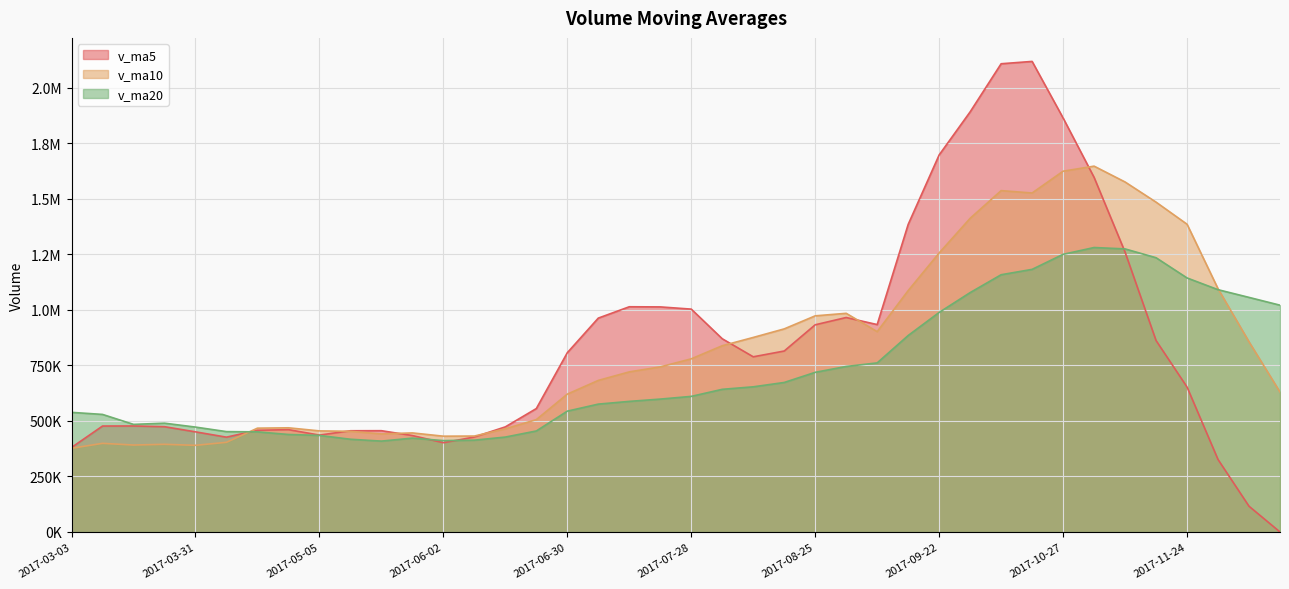

Which series has the widest spread of values?

v_ma5